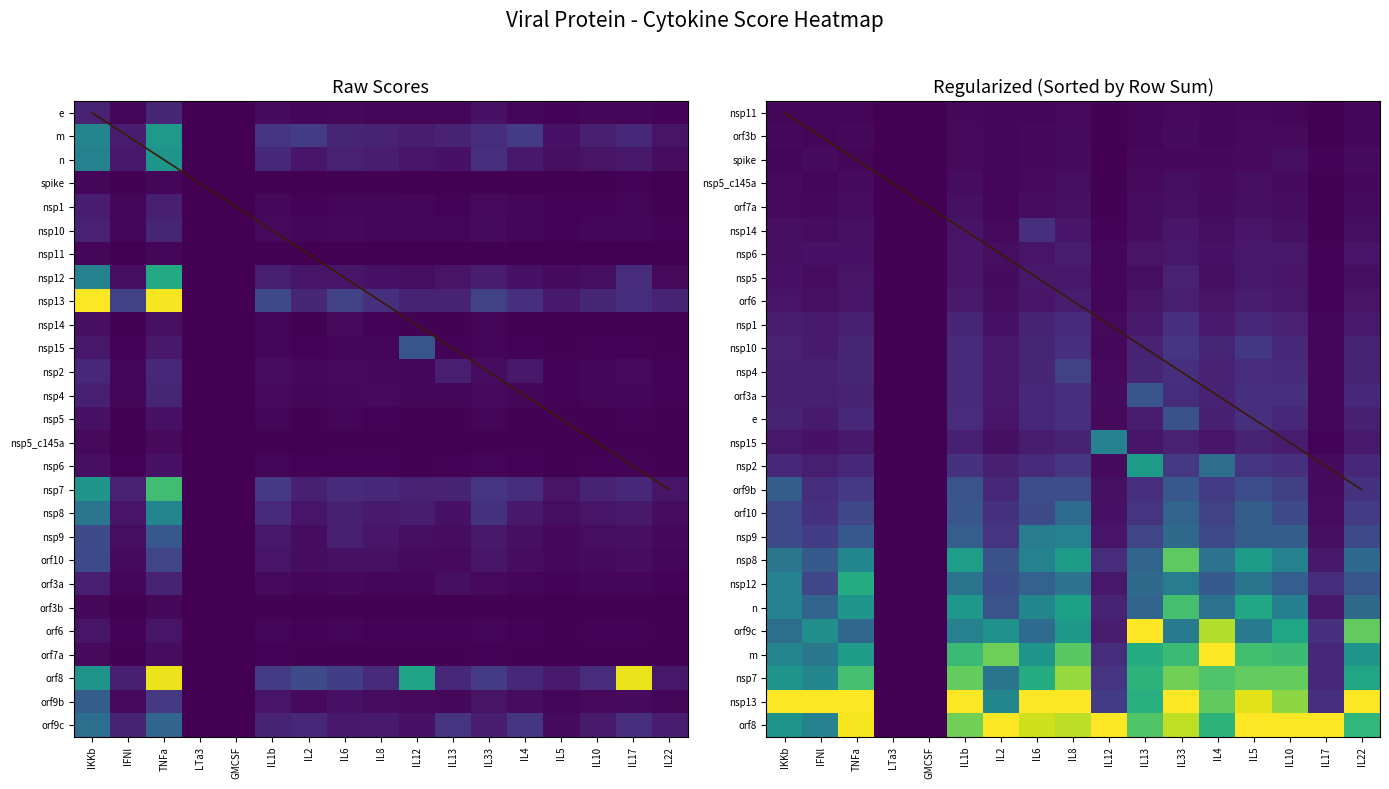

Between IKKb and IL8, which series saw the biggest shift?

nsp13